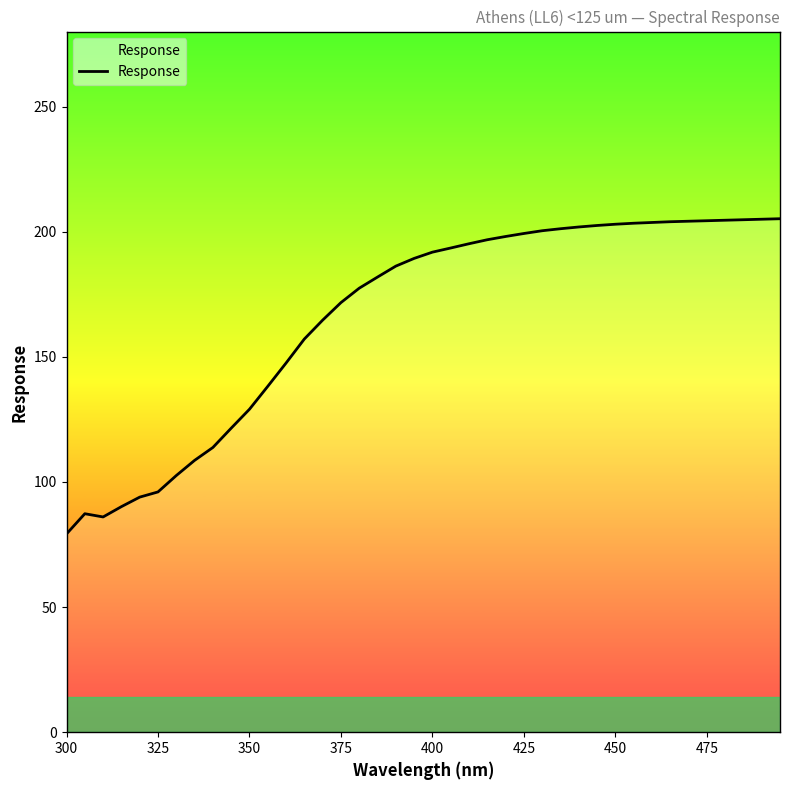

What is the smallest value displayed?

79.2